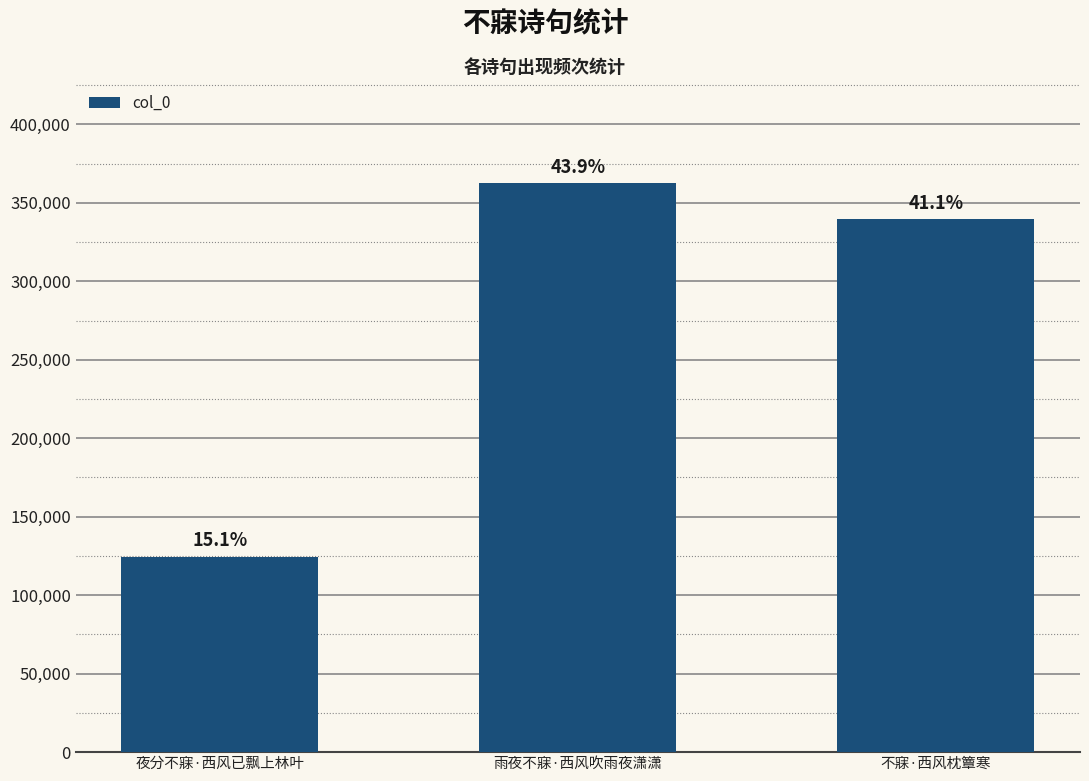

Are the bars horizontal?

No